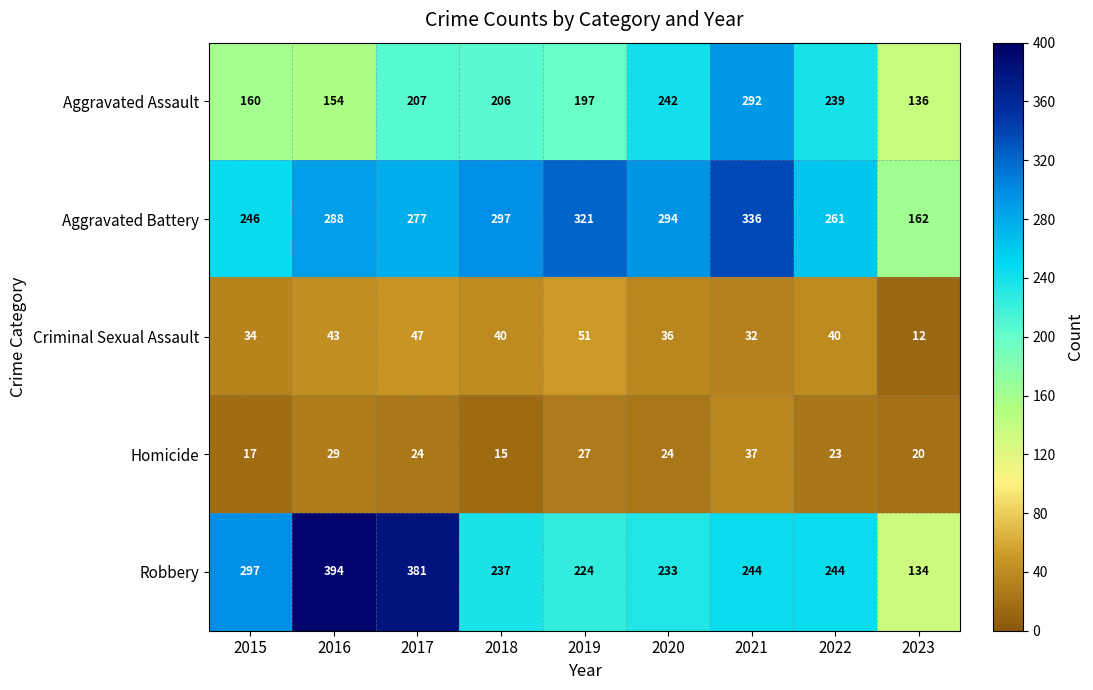

What is the difference between the Robbery values at 2015 and 2020?

64